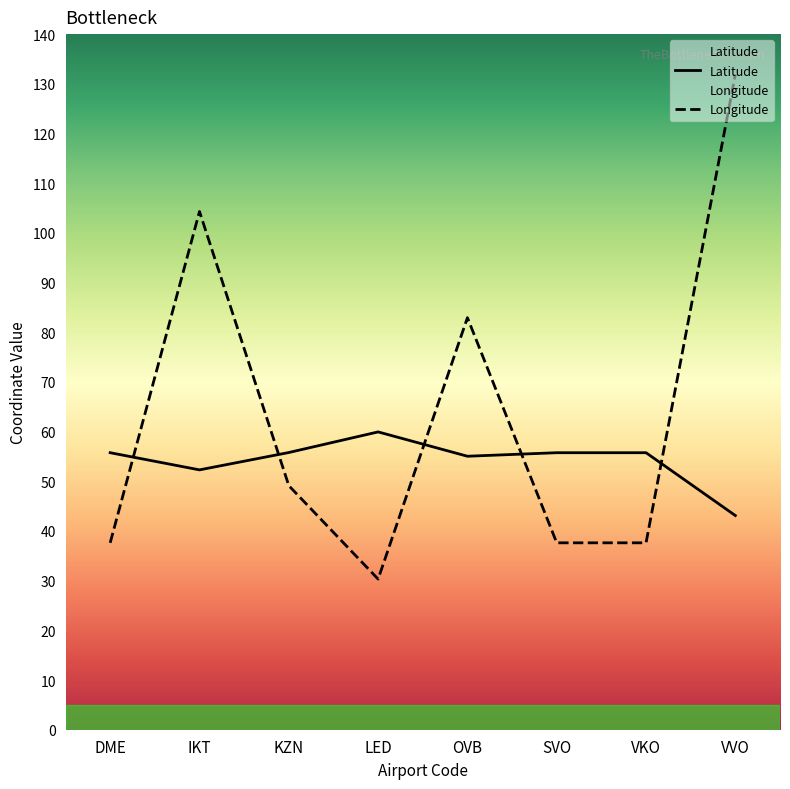

At which category does Longitude reach its first local valley?

LED